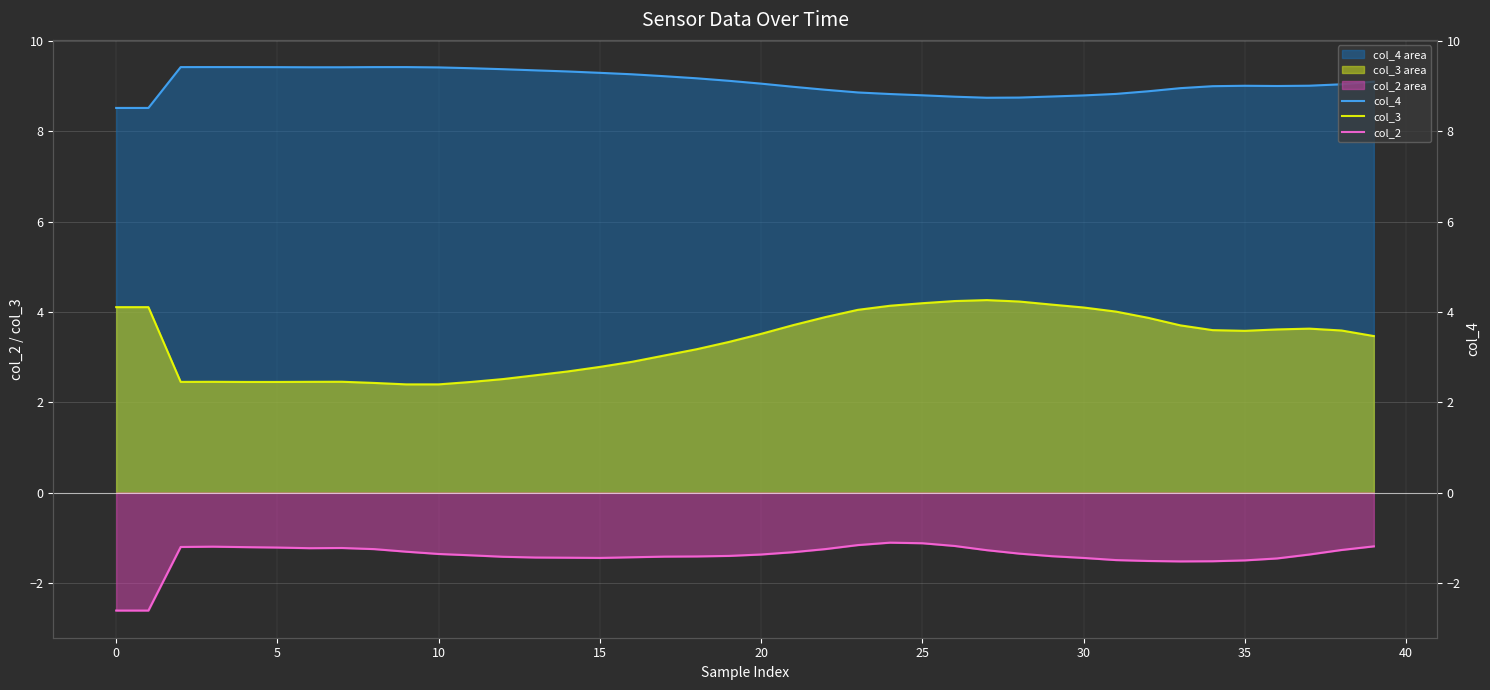

True or false: col_3 has more than 0 points higher than both neighbors.

True